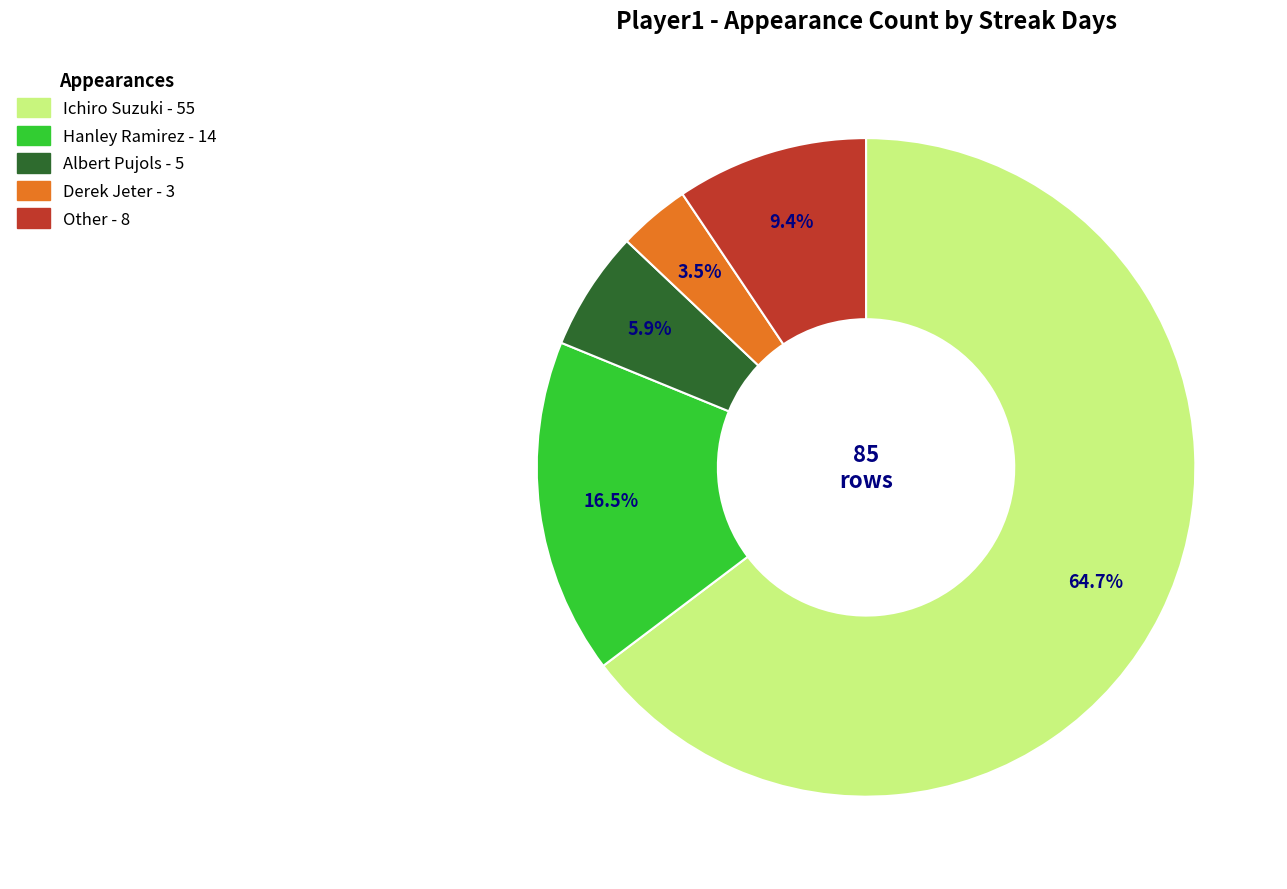

To the nearest percent, what percentage of the pie is Ichiro Suzuki?

65%